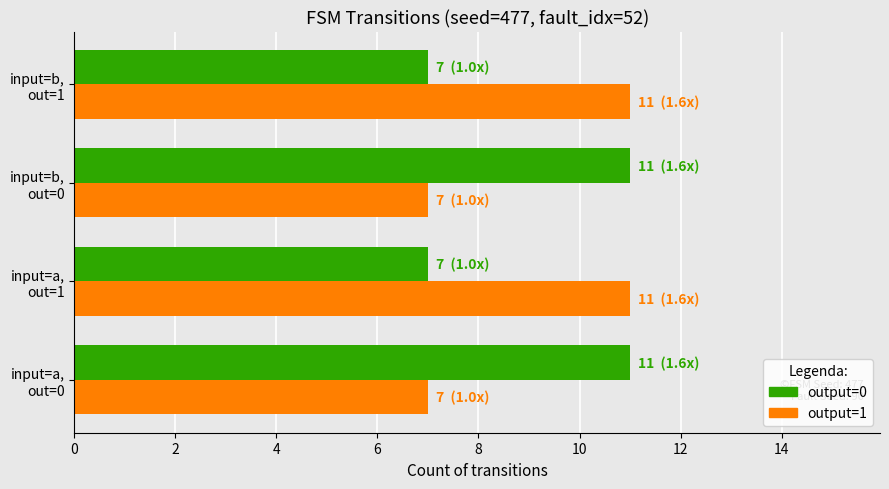

What is the maximum value shown in the chart?

11